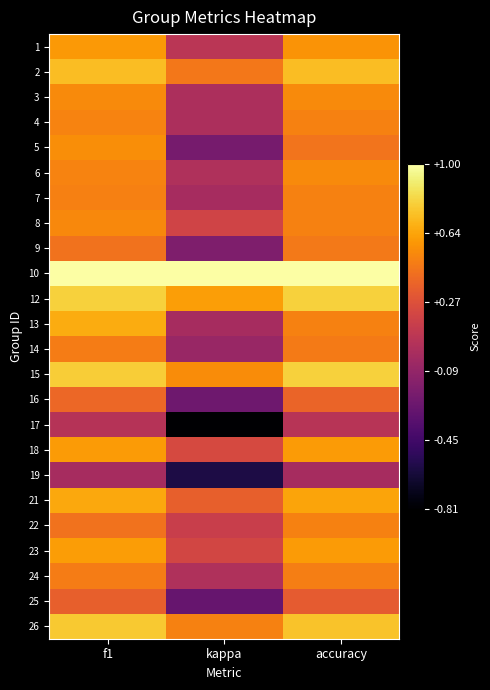

What is the total value across all series at f1?

12.9